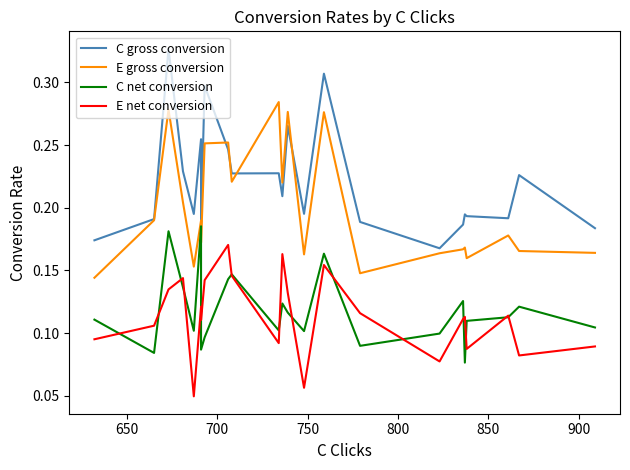

What is the approximate value of C net conversion at 900?

0.1